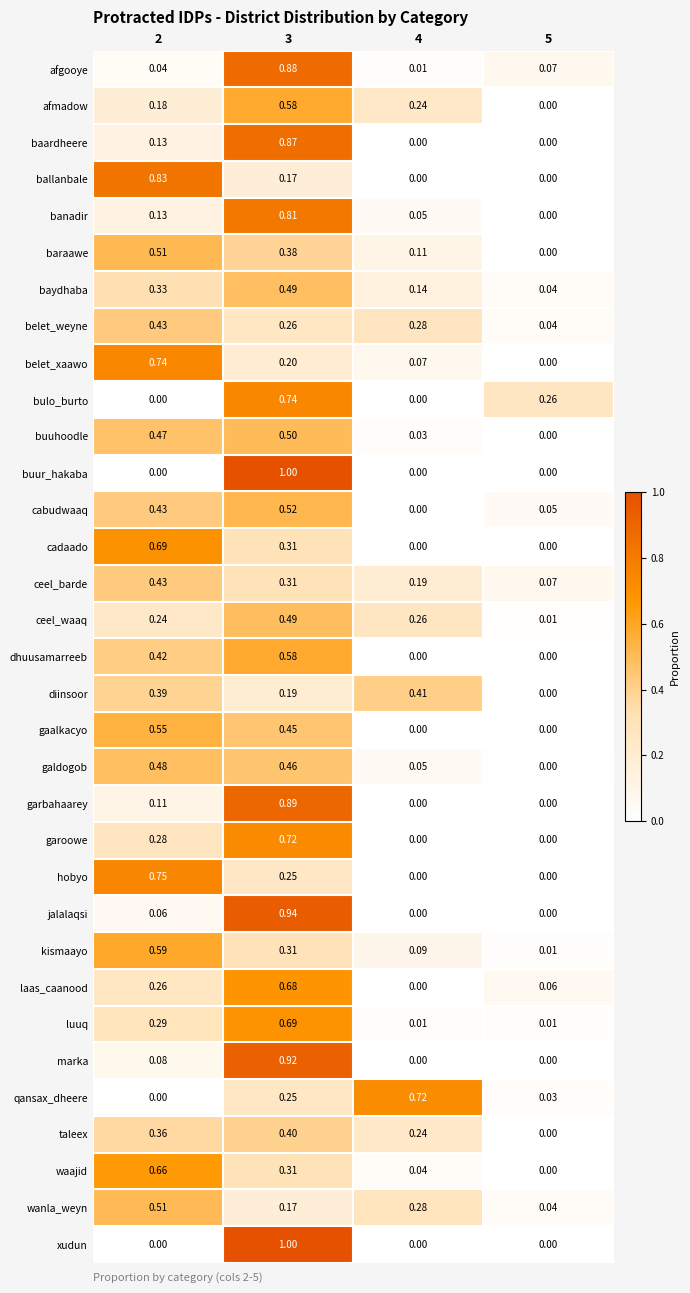

Which series changed the most between 2 and 4?

ballanbale